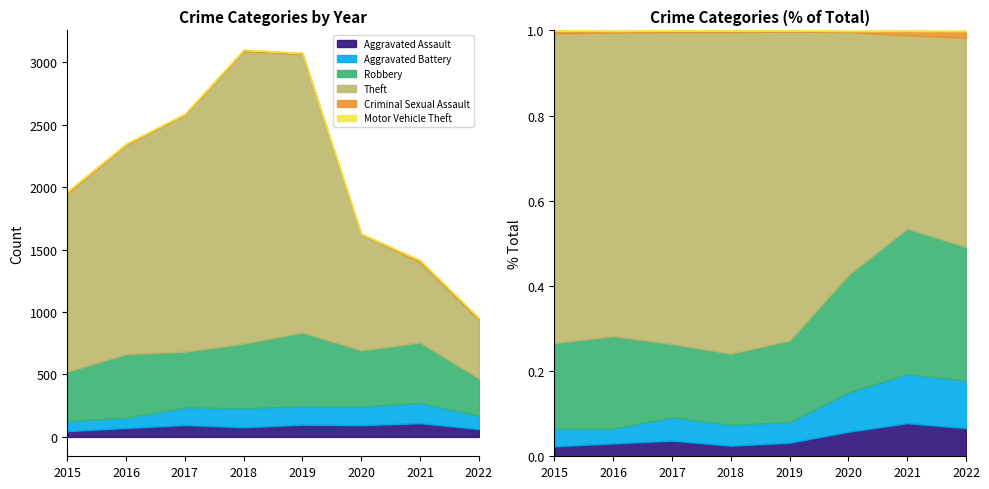

What is the difference between the maximum and minimum values in the Robbery series?

291